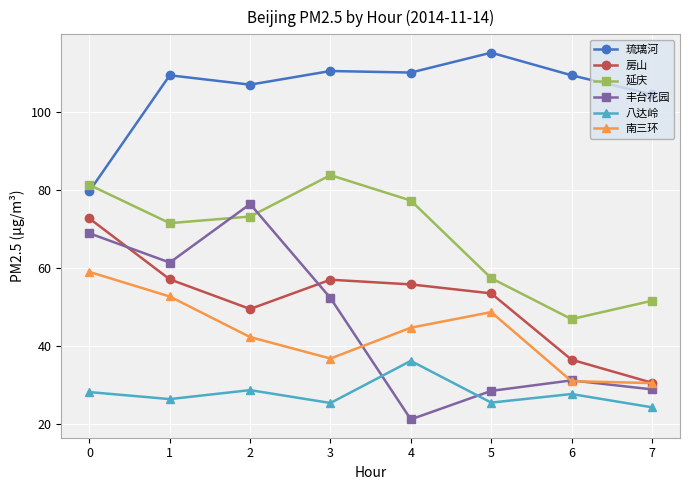

At which label does 延庆 reach its minimum?

6